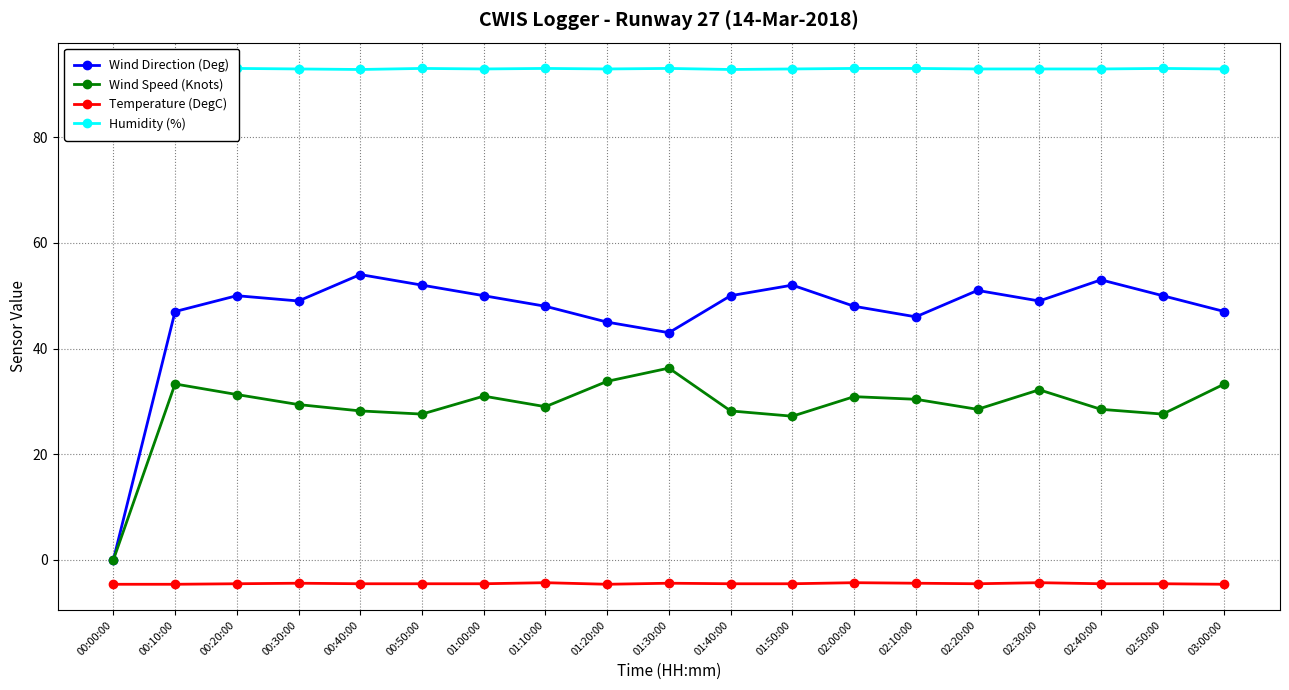

Reading left to right, extract all data points from this chart.

Wind Direction (Deg): 0.0	47.0	50.0	49.0	54.0	52.0	50.0	48.0	45.0	43.0	50.0	52.0	48.0	46.0	51.0	49.0	53.0	50.0	47.0
Wind Speed (Knots): 0.0	33.3	31.3	29.4	28.2	27.6	31.0	29.0	33.8	36.3	28.2	27.2	30.9	30.4	28.5	32.2	28.5	27.6	33.3
Temperature (DegC): -4.6	-4.6	-4.5	-4.4	-4.5	-4.5	-4.5	-4.3	-4.6	-4.4	-4.5	-4.5	-4.3	-4.4	-4.5	-4.3	-4.5	-4.5	-4.6
Humidity (%): 92.9	92.9	93.0	92.9	92.8	93.0	92.9	93.0	92.9	93.0	92.8	92.9	93.0	93.0	92.9	92.9	92.9	93.0	92.9